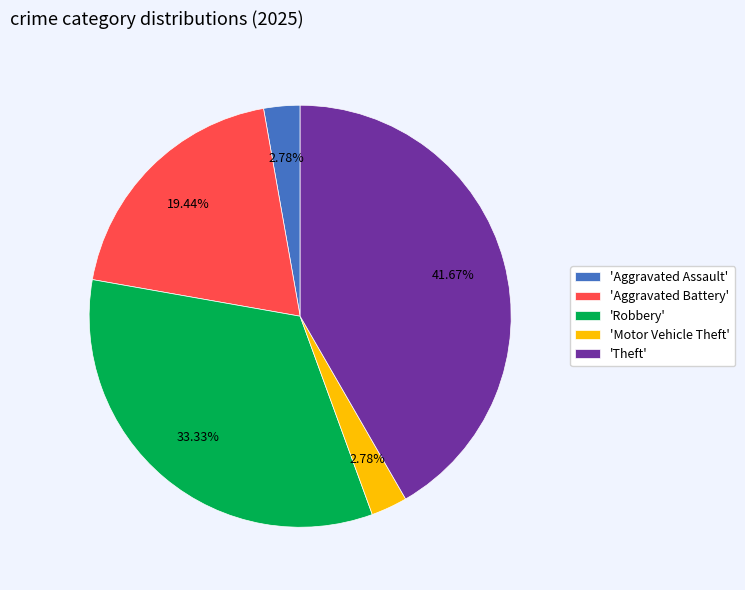

Which has a higher value, 'Aggravated Battery' or 'Motor Vehicle Theft'?

'Aggravated Battery'